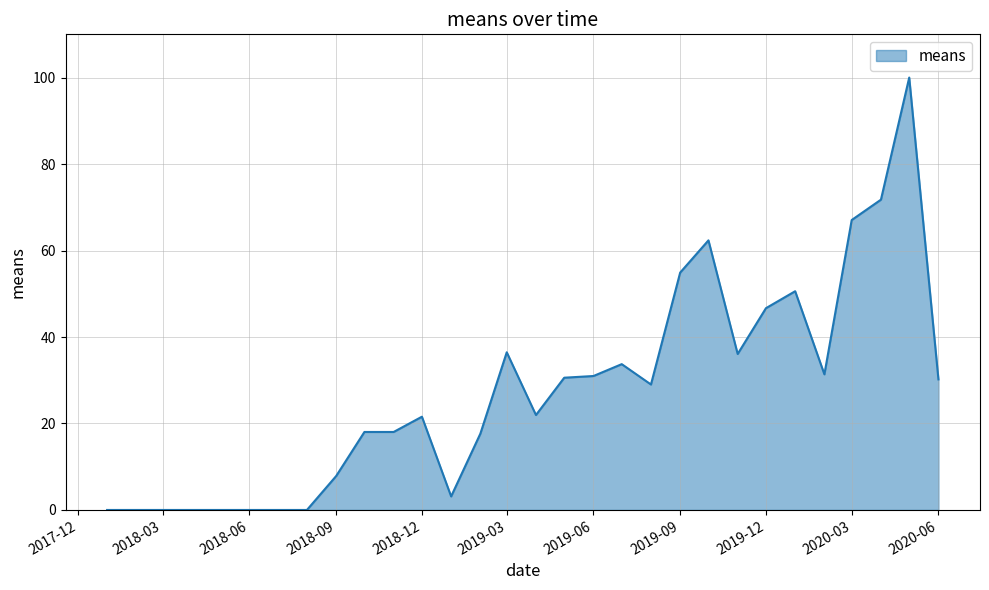

What is the maximum value shown in the chart?

100.0